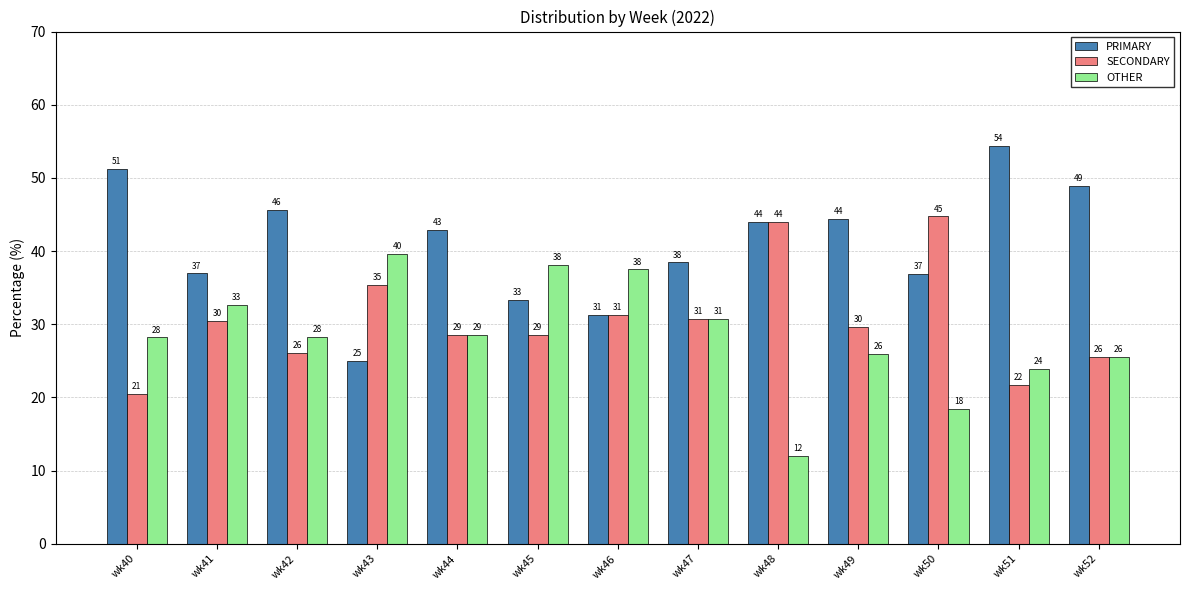

How many bars are there in each group?

3